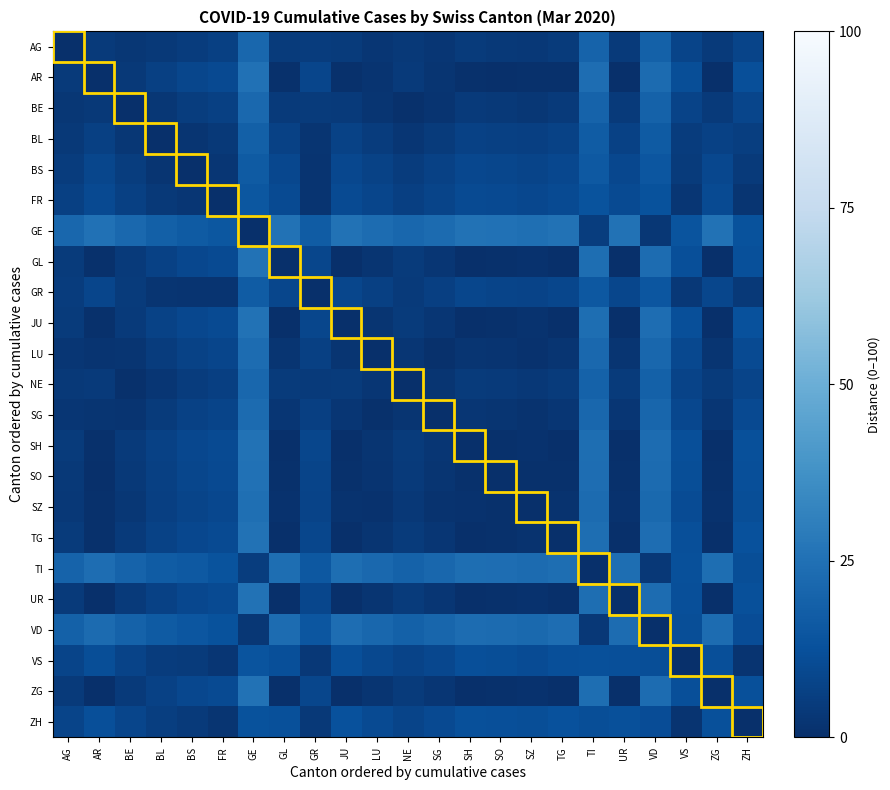

How many series are shown in this chart?

23